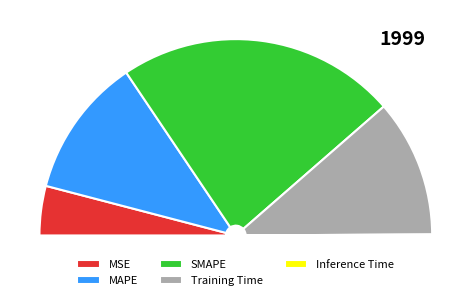

Which category has the biggest portion of the pie?

SMAPE